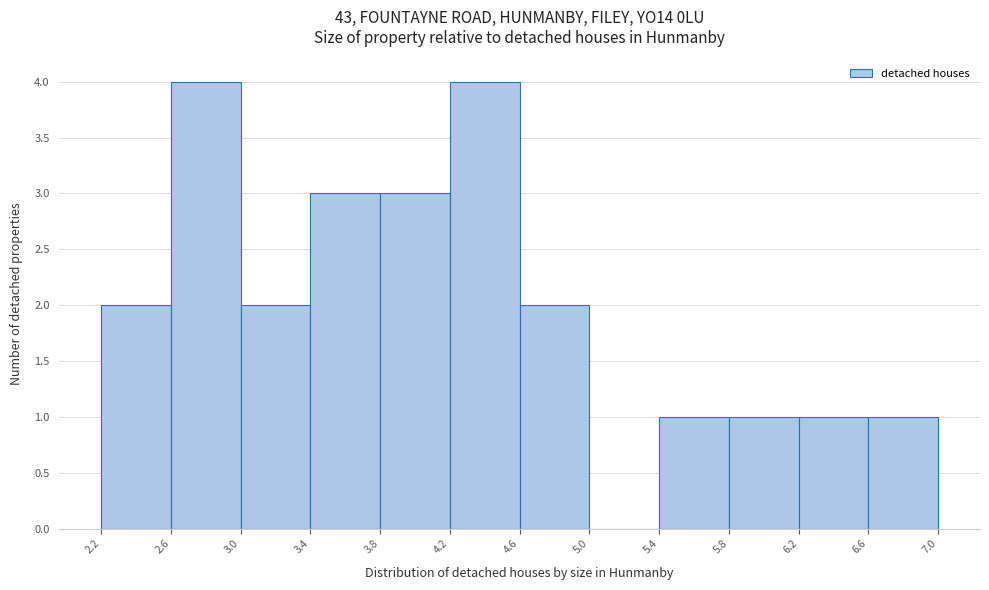

Reading left to right, list every bar in this chart as the range it spans on the x-axis followed by its height. The values are not printed on the chart, so give them approximately, as read against the axis.

2.2 to 2.6: 2
2.6 to 3.0: 4
3.0 to 3.4: 2
3.4 to 3.8: 3
3.8 to 4.2: 3
4.2 to 4.6: 4
4.6 to 5.0: 2
5.0 to 5.4: 0
5.4 to 5.8: 1
5.8 to 6.2: 1
6.2 to 6.6: 1
6.6 to 7.0: 1